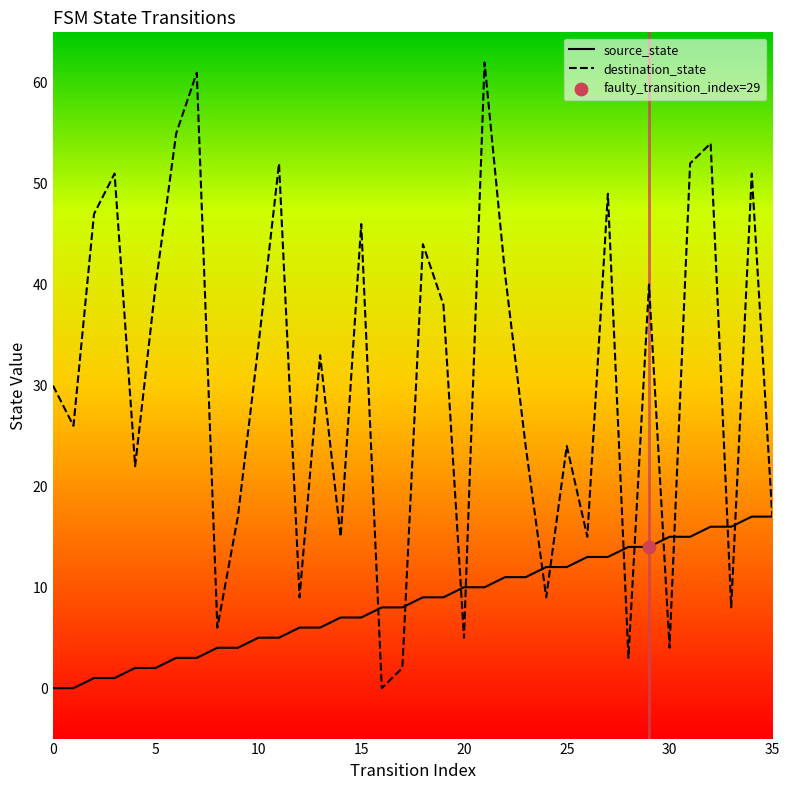

Which series has the largest range (max minus min)?

destination_state